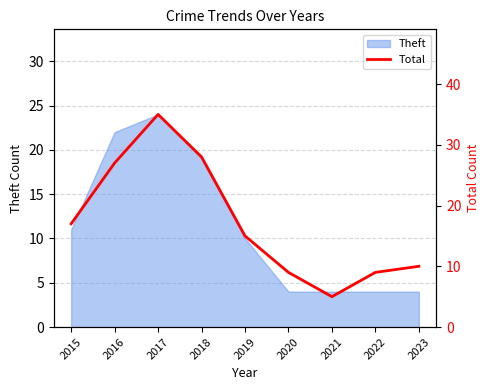

How many lines are shown in the chart?

1